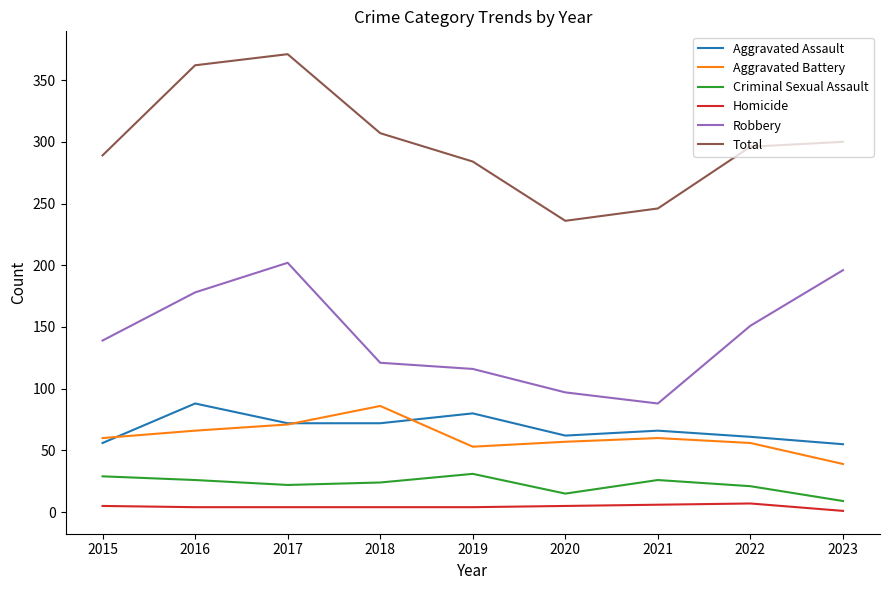

List the labels in order of Total value, smallest first.

2020, 2021, 2019, 2015, 2022, 2023, 2018, 2016, 2017